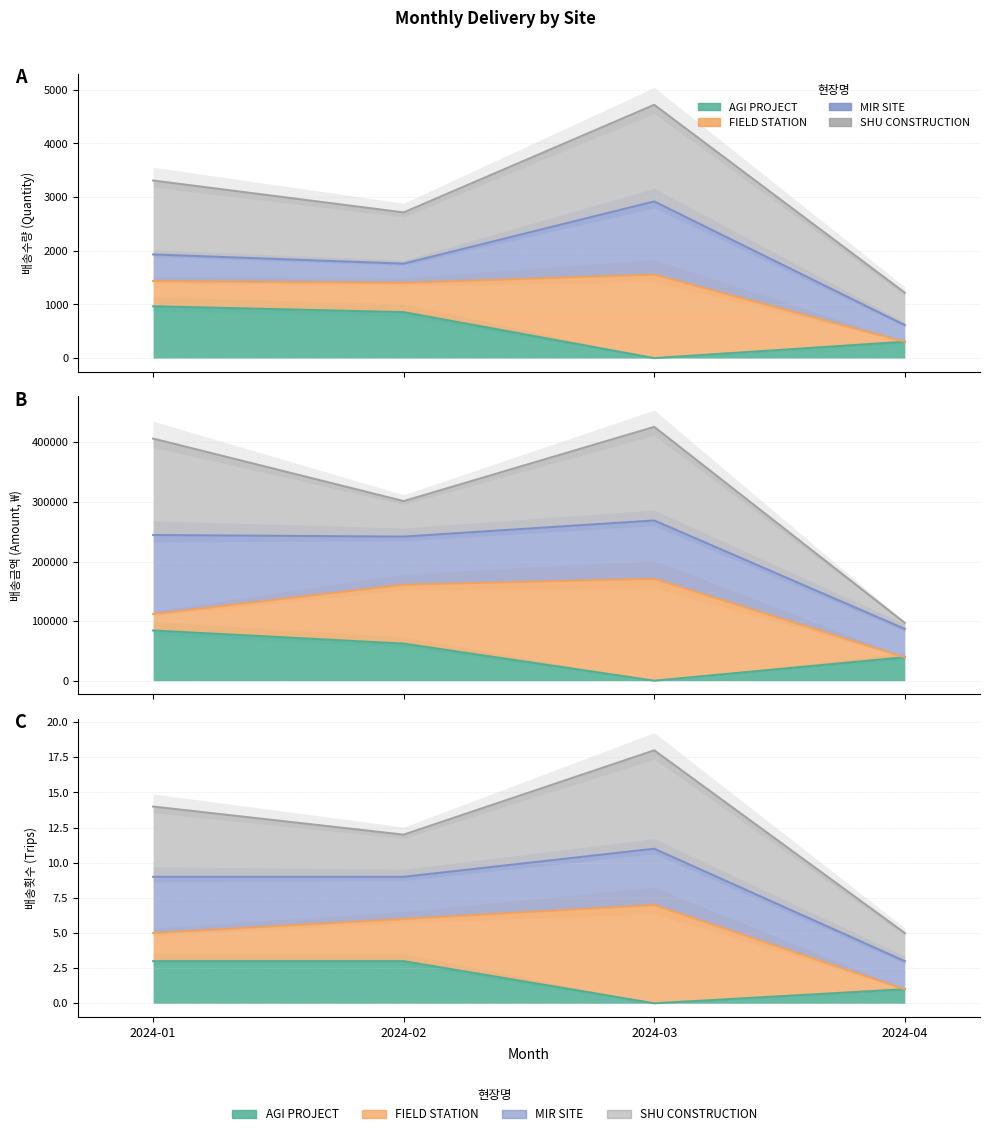

True or false: SHU CONSTRUCTION and AGI PROJECT cross at least once.

False